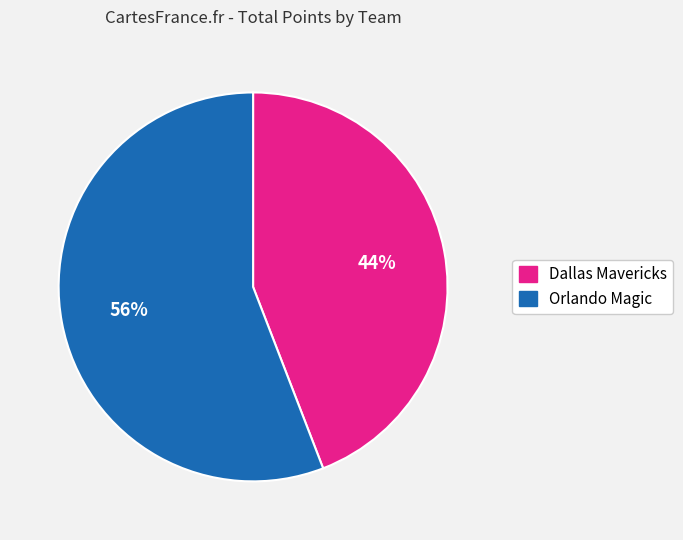

To the nearest percent, what portion does Orlando Magic represent?

56%